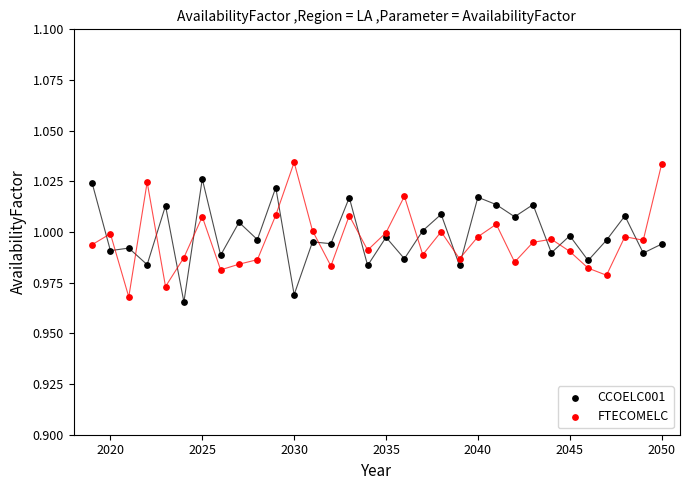

Which series reaches the maximum Y coordinate?

FTECOMELC